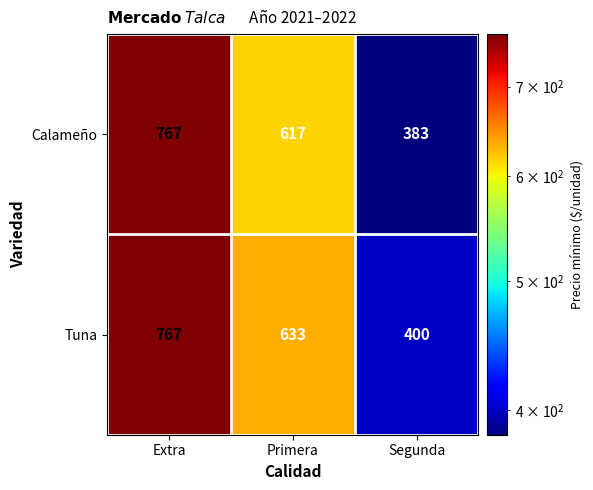

What is the difference between the Tuna values at Segunda and Primera?

233